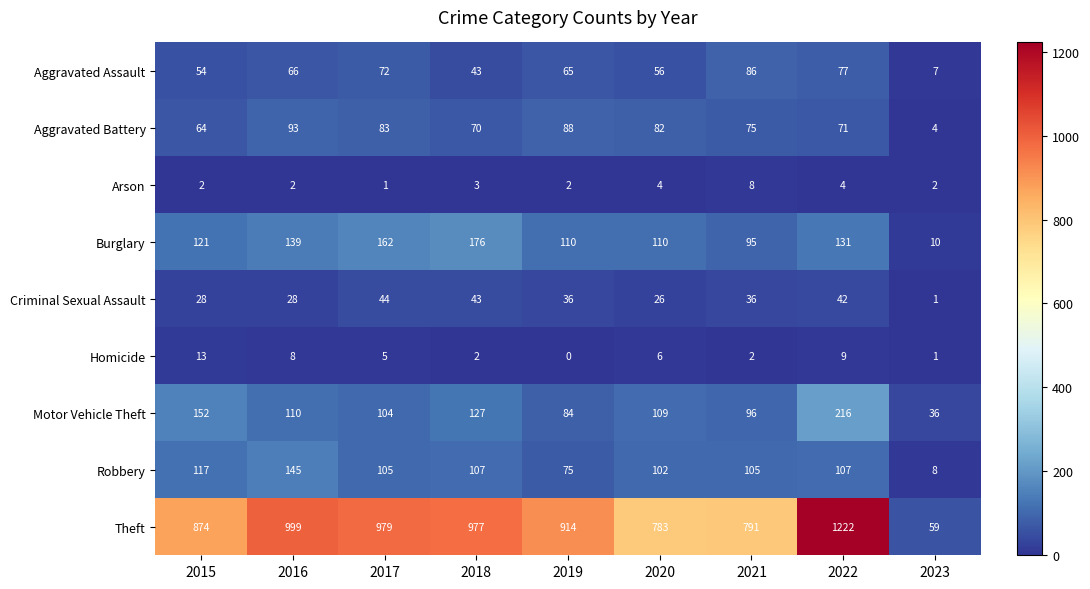

Which series changed the most between 2017 and 2022?

Theft